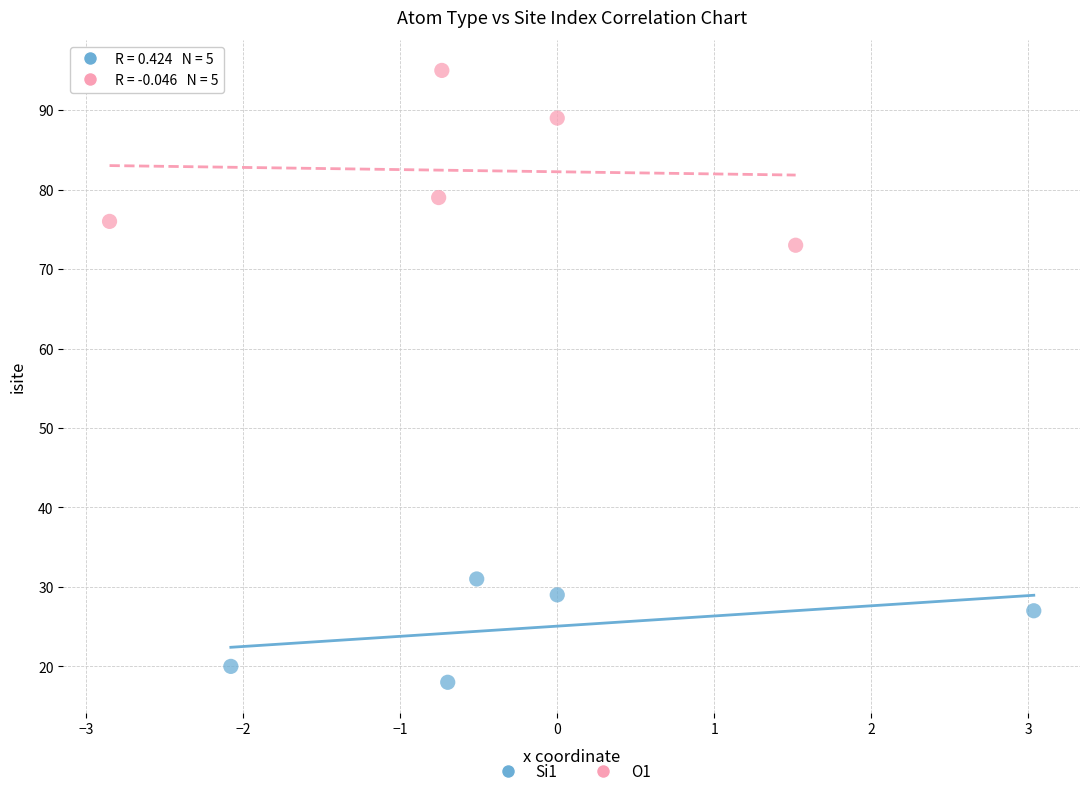

Which series reaches the maximum Y coordinate?

O1